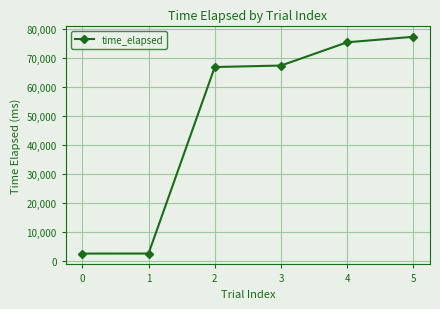

Does the chart display data point markers on the line(s)?

Yes